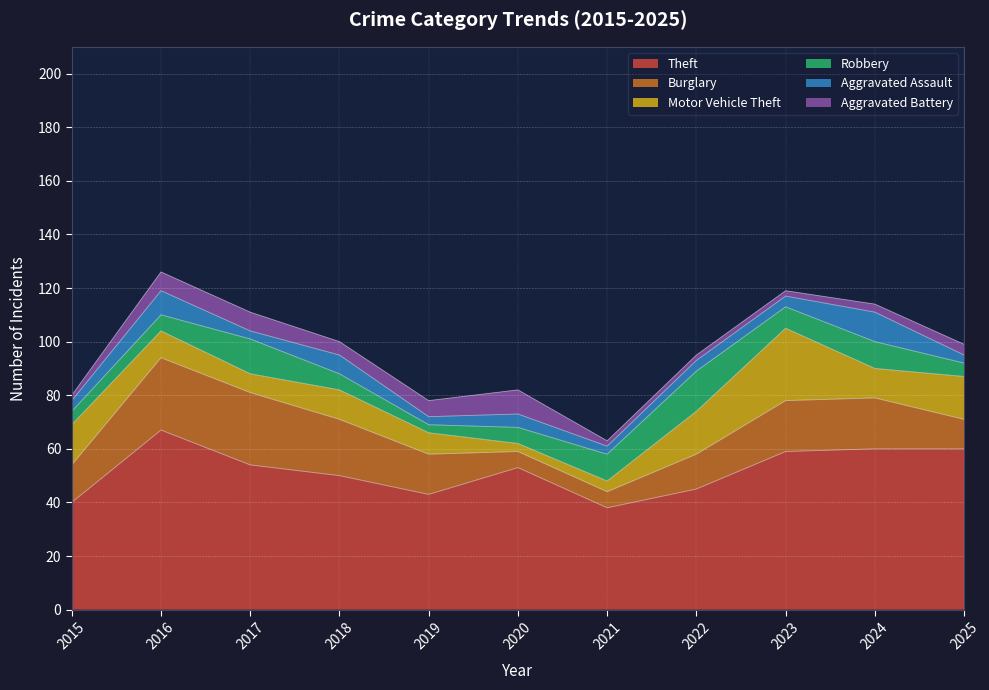

Is it true that Aggravated Assault equals 2 at 2021?

False